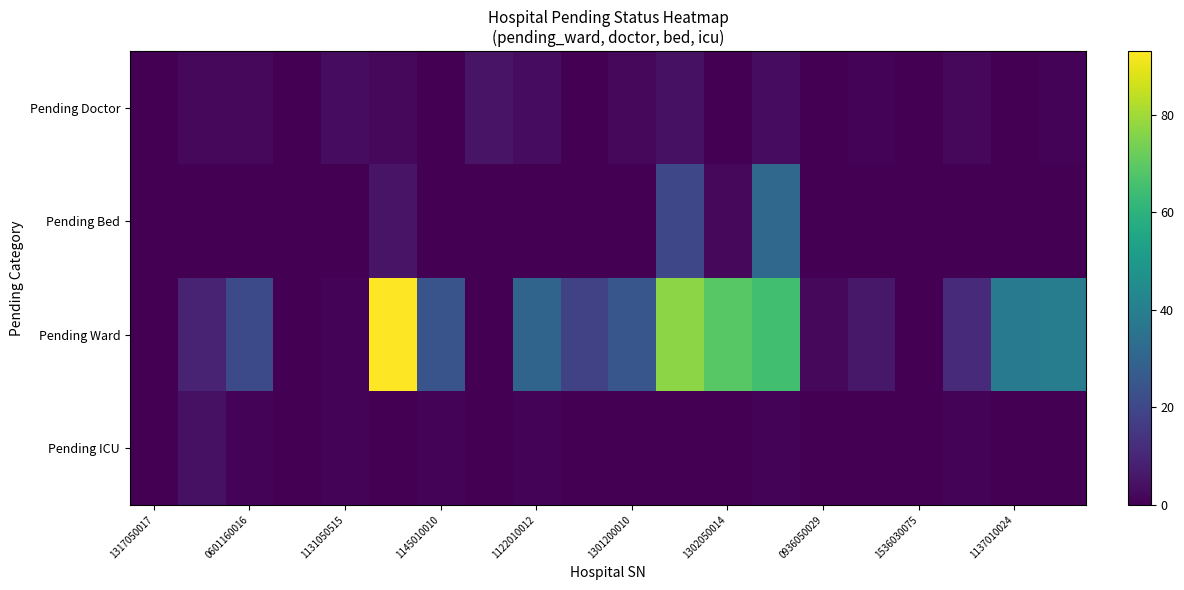

Reading right to left, extract all data points from this chart.

Pending Doctor: 1	0	2	0	1	0	3	0	4	2	0	3	5	0	2	3	0	2	2	0
Pending Bed: 0	0	0	0	0	0	31	2	20	0	0	0	0	0	5	0	0	0	0	0
Pending Ward: 39	38	11	0	6	2	65	69	77	25	18	30	0	24	93	1	0	21	9	0
Pending ICU: 0	0	1	0	0	0	1	0	0	0	0	1	0	1	0	1	0	1	4	0